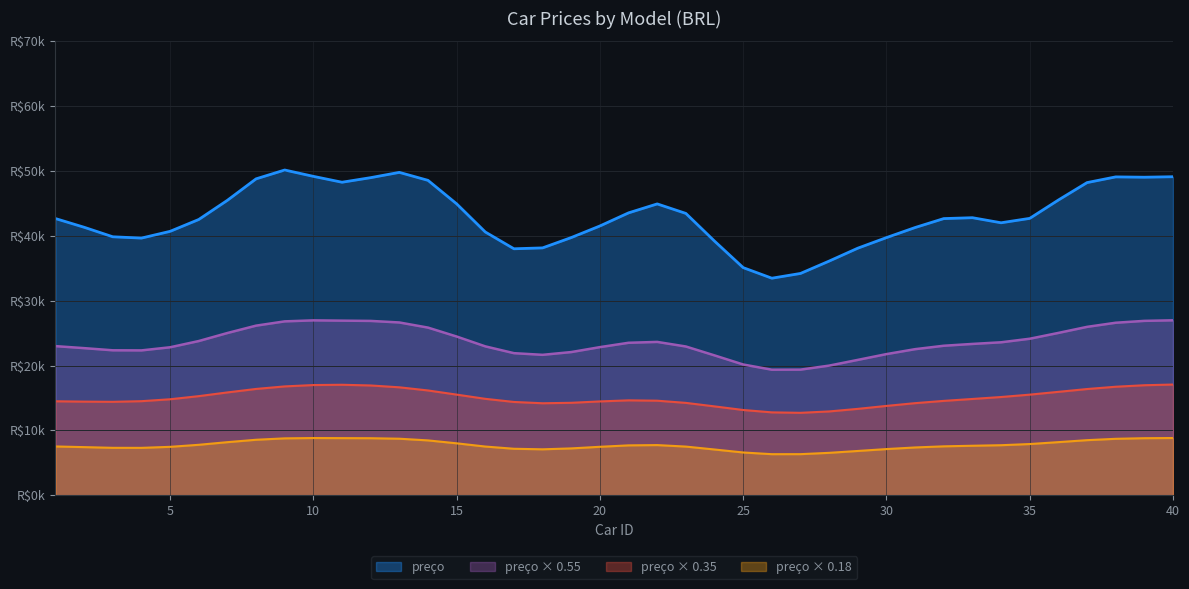

Does the chart display data point markers on the line(s)?

No